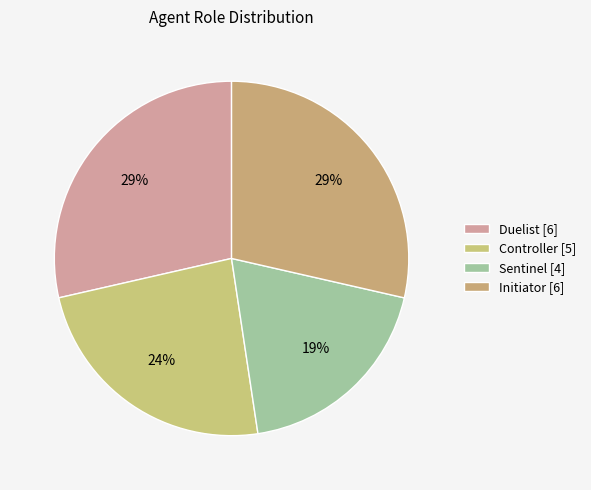

Approximately how many times larger is the value at Duelist compared to Sentinel?

1.5